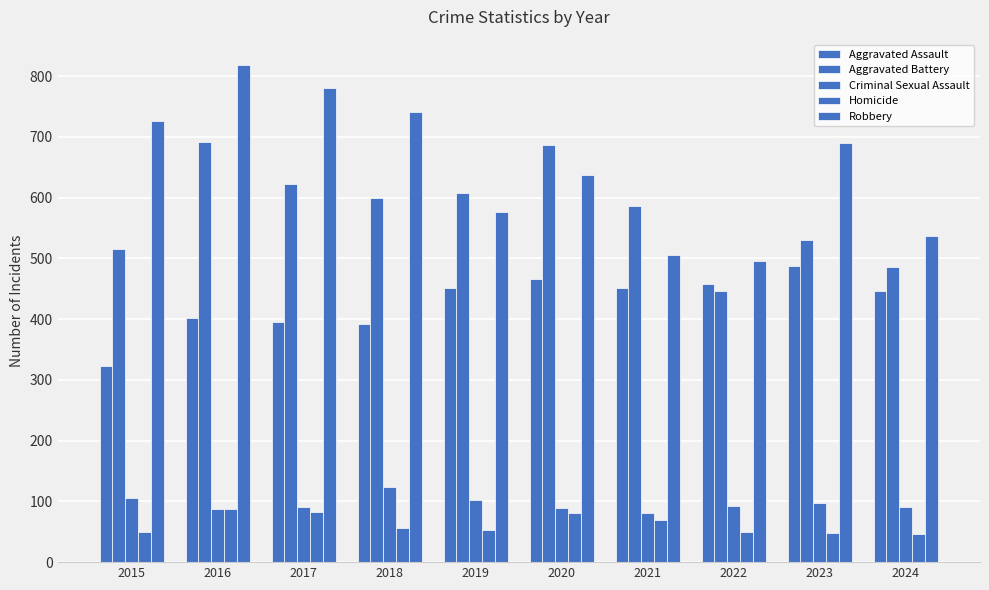

What is the value of the Criminal Sexual Assault bar at the 8th from the left?

93